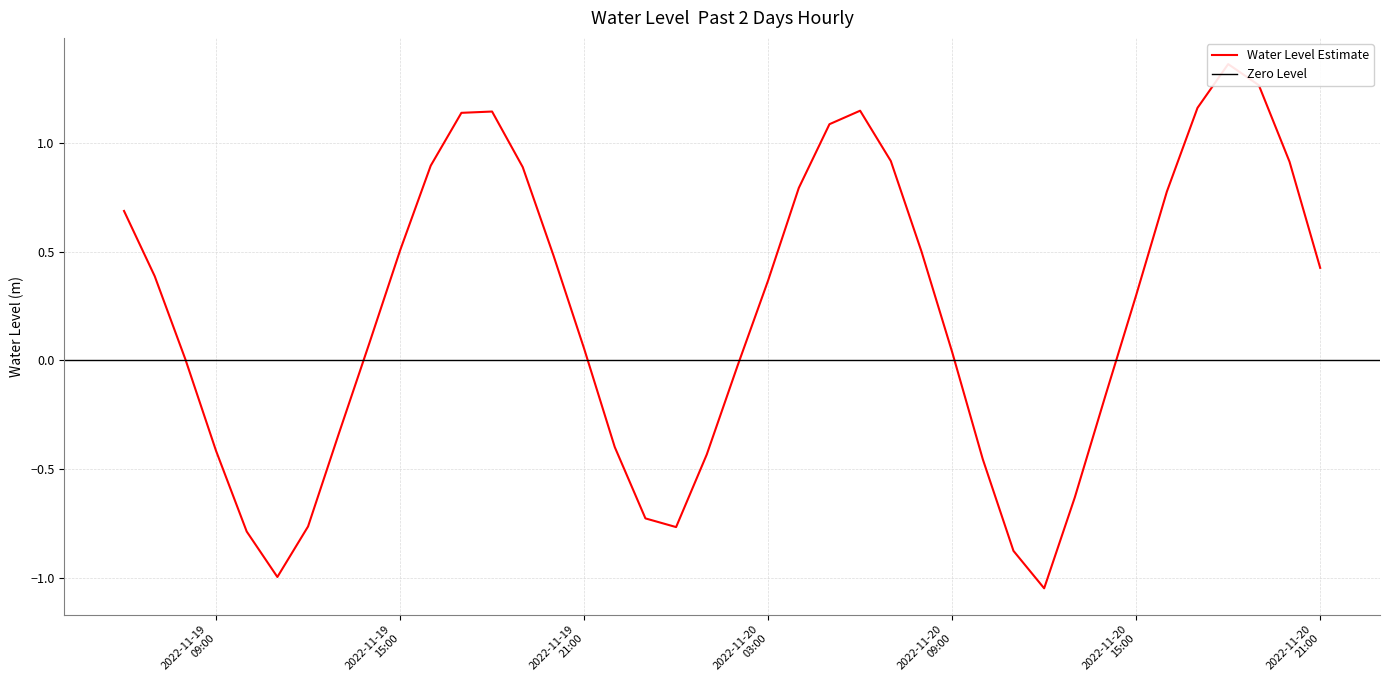

How many points are higher than both their immediate neighbors (excluding endpoints)?

3